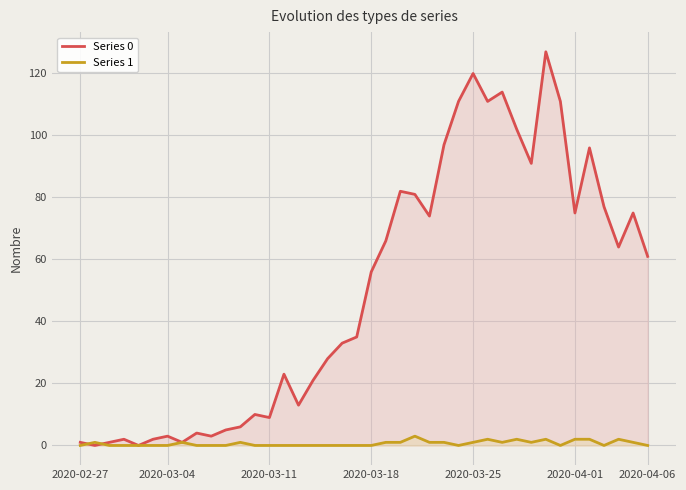

The Series 0 series shows 3 at 2020-03-11. True or false?

False